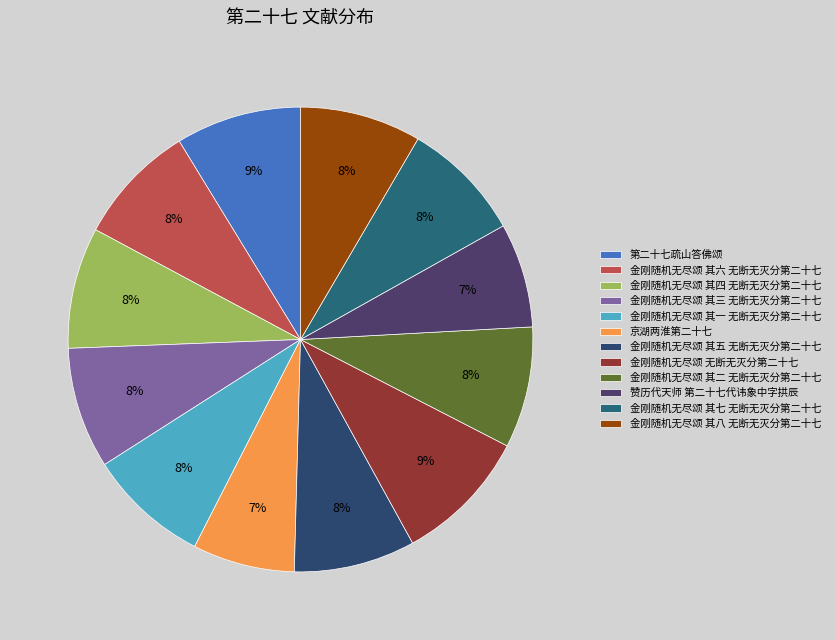

Combined, do 金刚随机无尽颂 其六 无断无灭分第二十七 and 金刚随机无尽颂 其四 无断无灭分第二十七 account for over 50%?

No